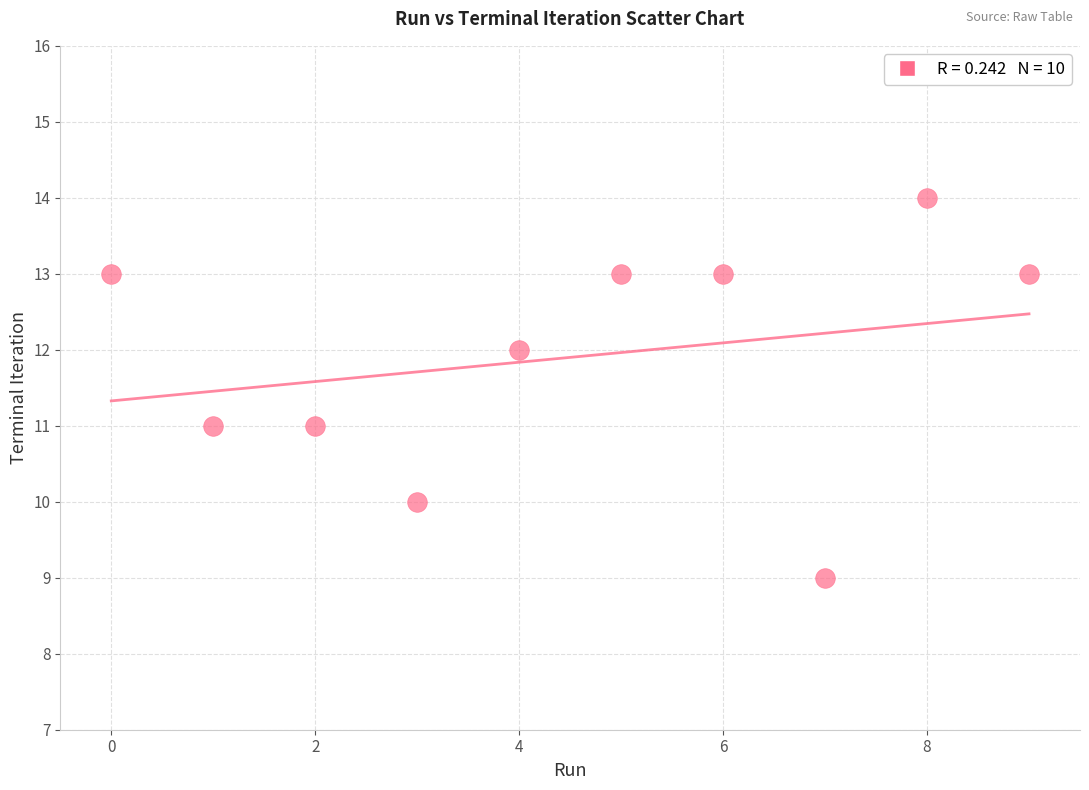

What is the average Y value?

12